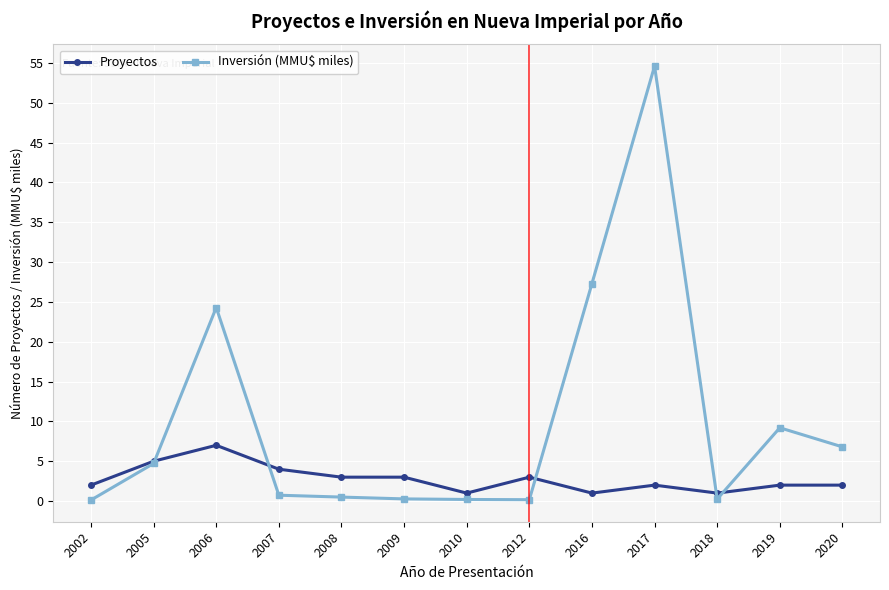

What is the approximate value of Proyectos at 2005?

5.0